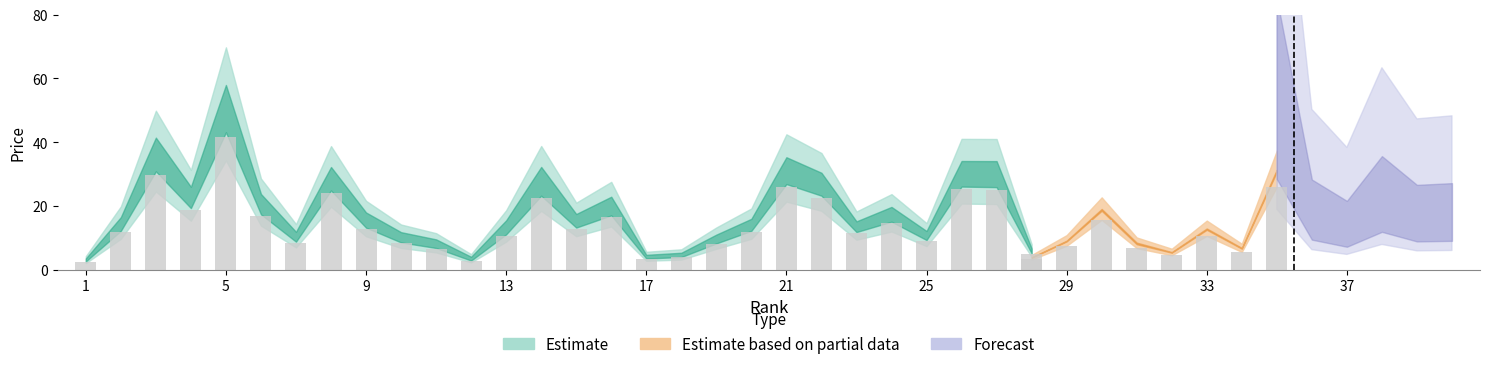

True or false: Estimate has a value of 34.2 at 16.

False